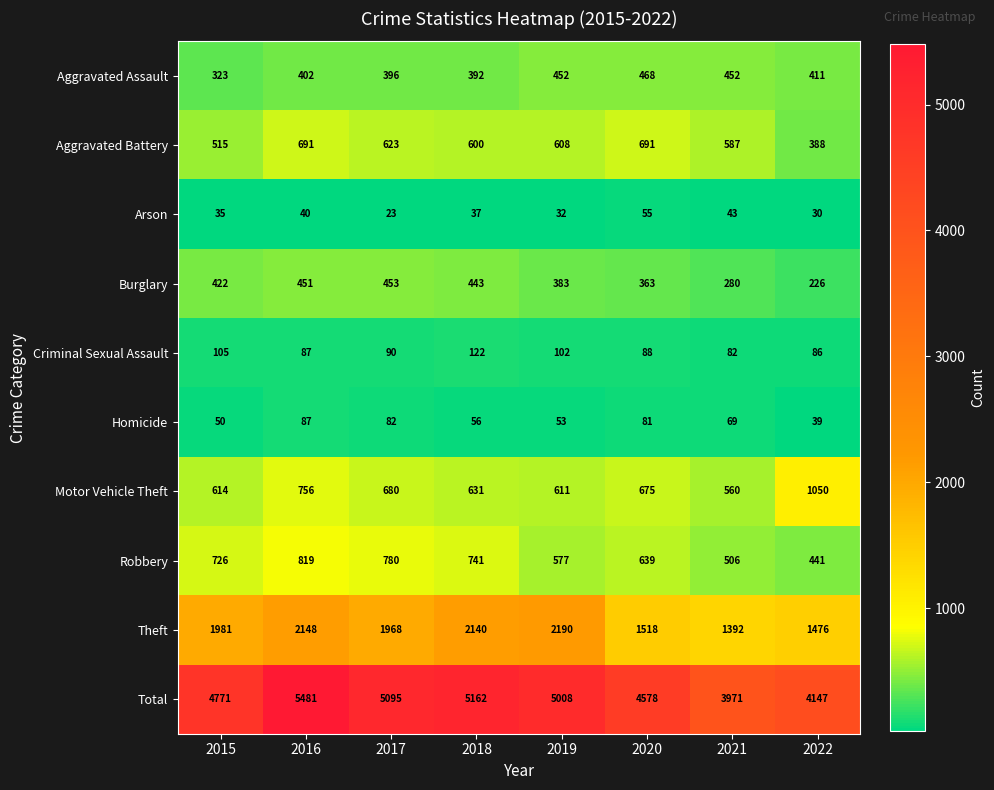

What is the difference between the highest and lowest values at 2020?

4523